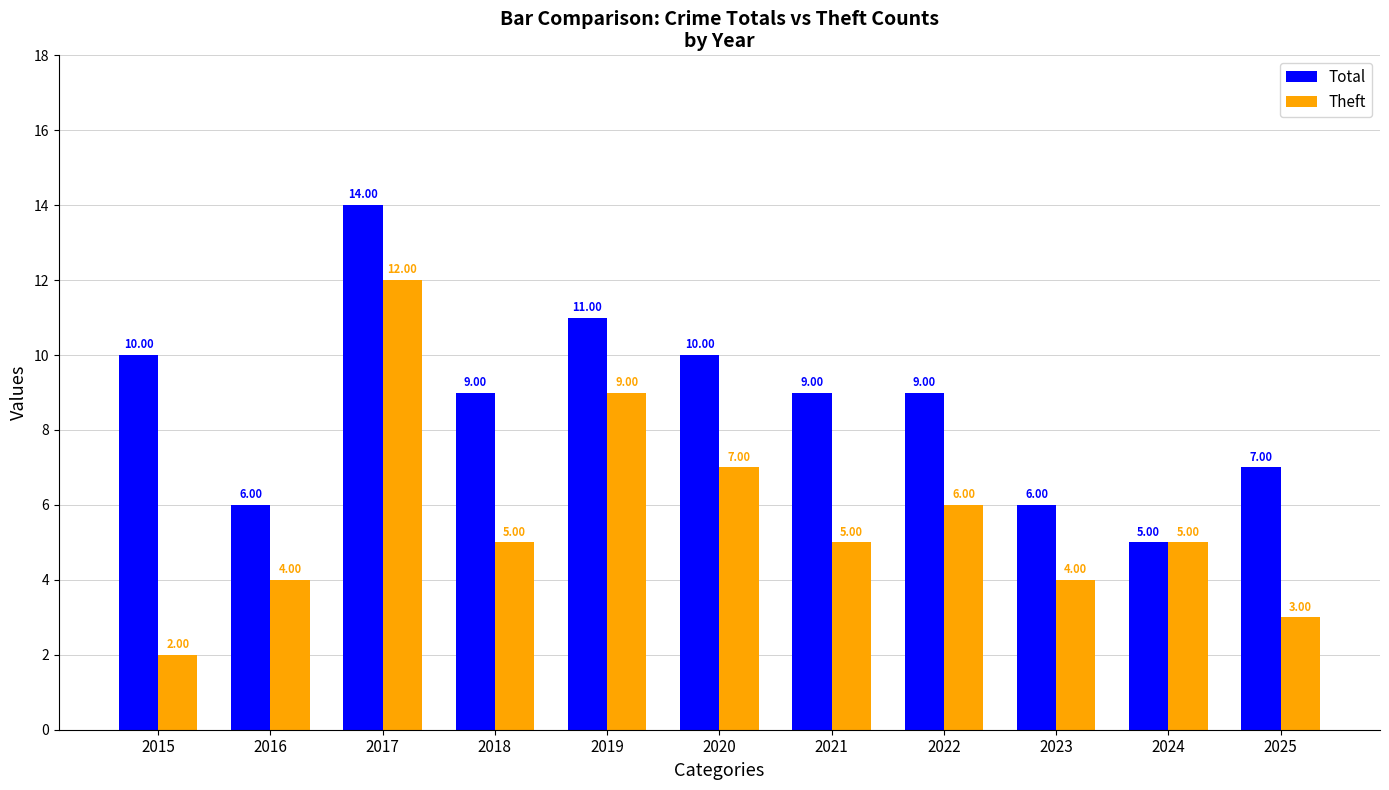

At which category is the sum across all series the highest?

2017